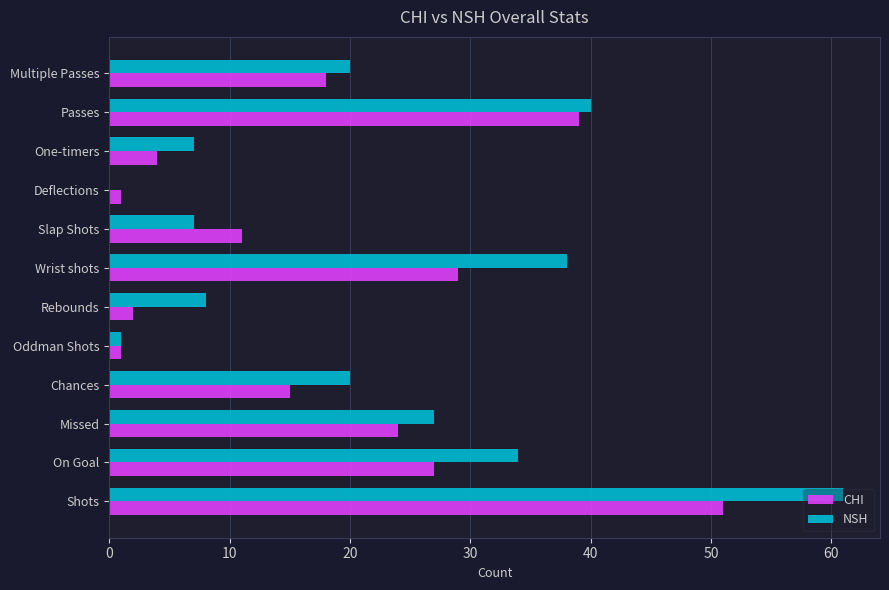

Which series has the widest spread of values?

NSH